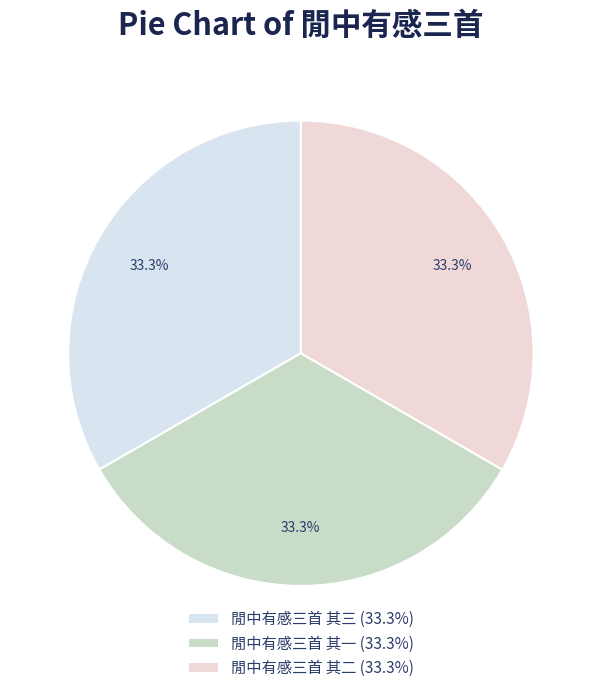

To the nearest percent, what portion does 閒中有感三首 其二 represent?

33%